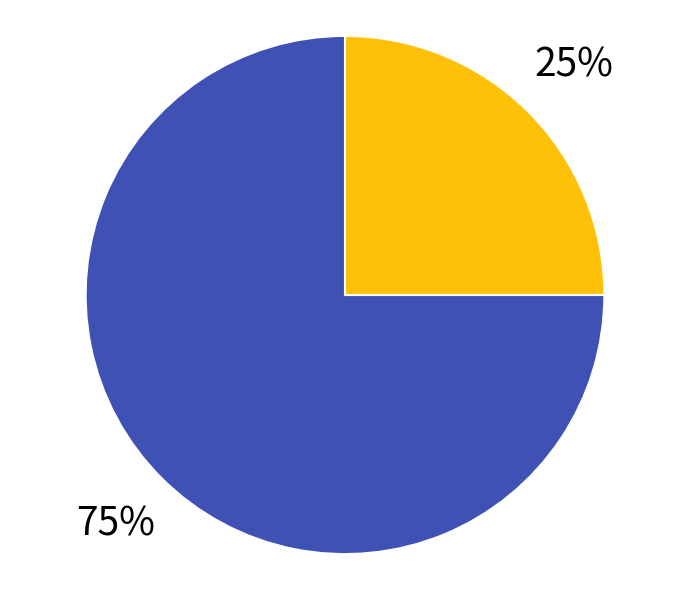

To the nearest percent, what is the difference between the largest and smallest slice percentages?

50%